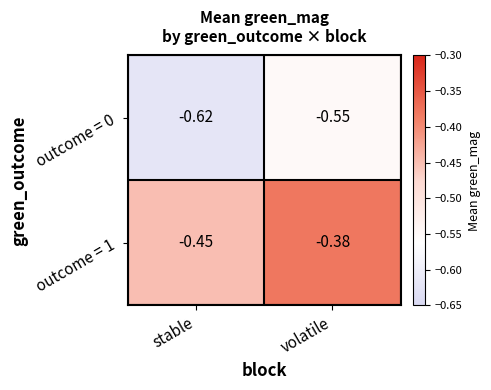

Where is outcome = 1 nearest to the value 0?

volatile